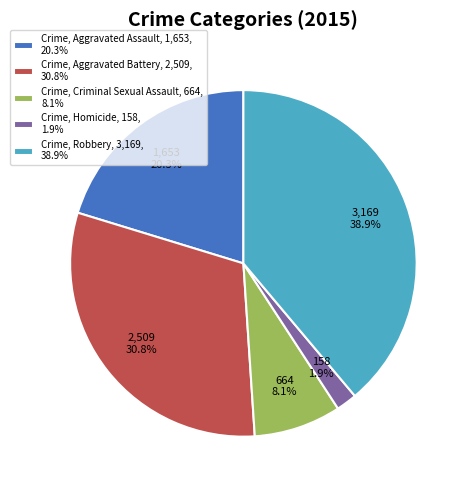

What portion of the pie excludes Crime, Homicide, 158, 1.9%?

98.1%